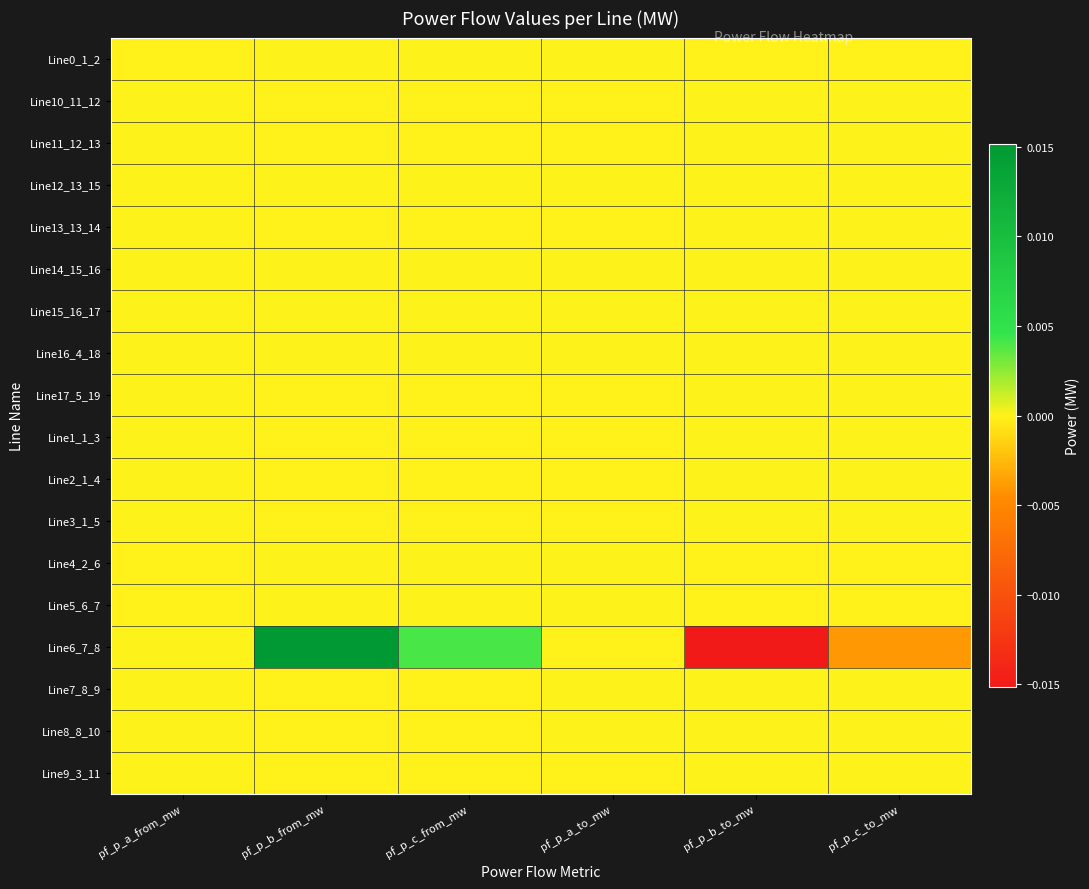

Between pf_p_b_from_mw and pf_p_a_to_mw, which series saw the biggest shift?

Line6_7_8